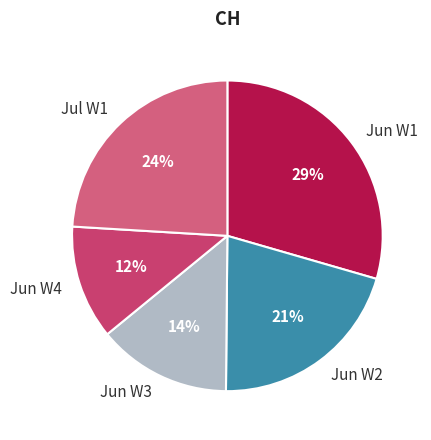

To the nearest percent, what portion does Jul W1 represent?

24%